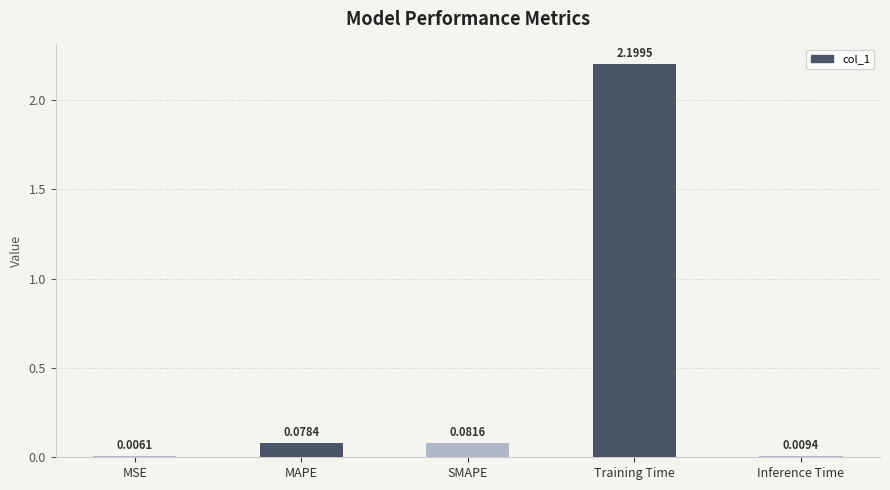

Are the bars horizontal?

No